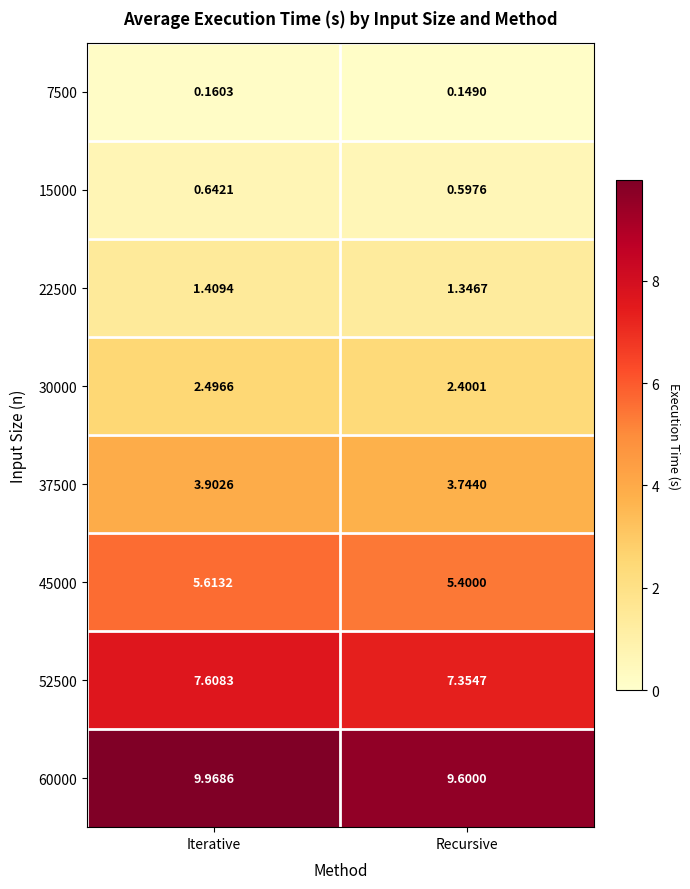

Between Iterative and Recursive, which series saw the biggest shift?

60000